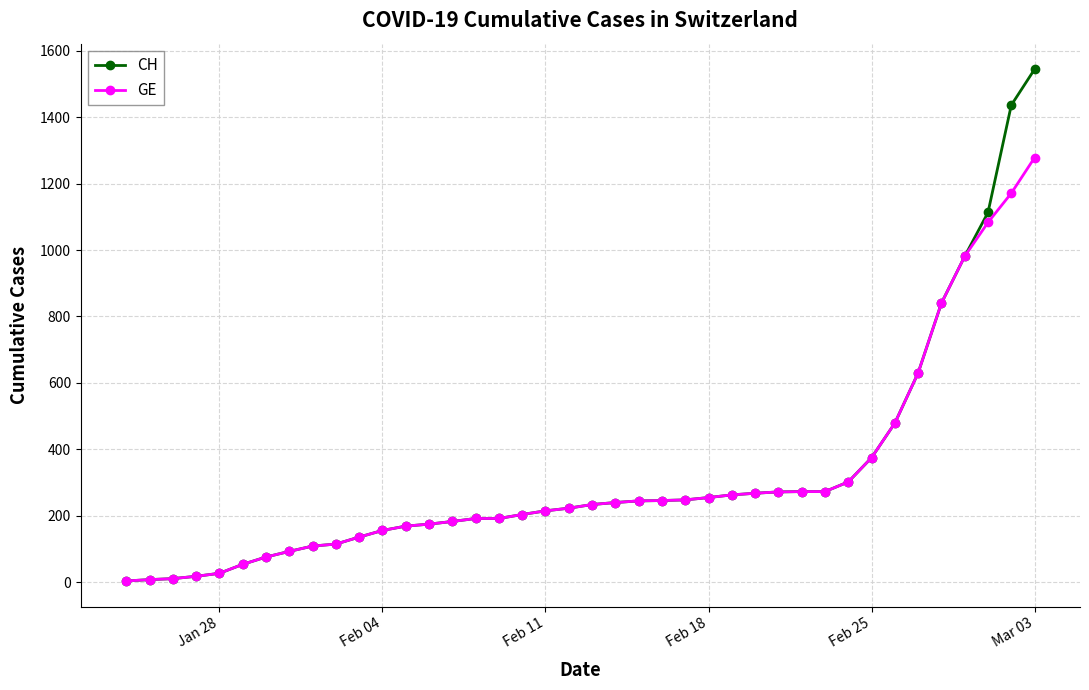

Which series has the widest spread of values?

CH